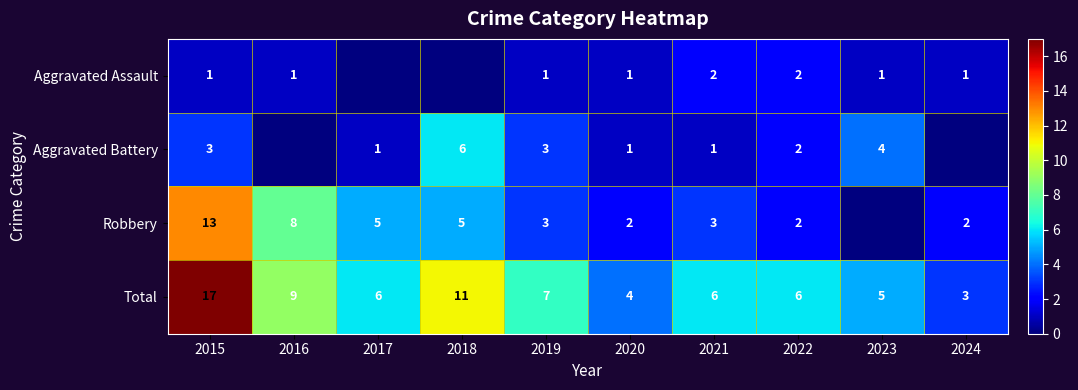

What is the difference between the highest and lowest values at 2021?

5